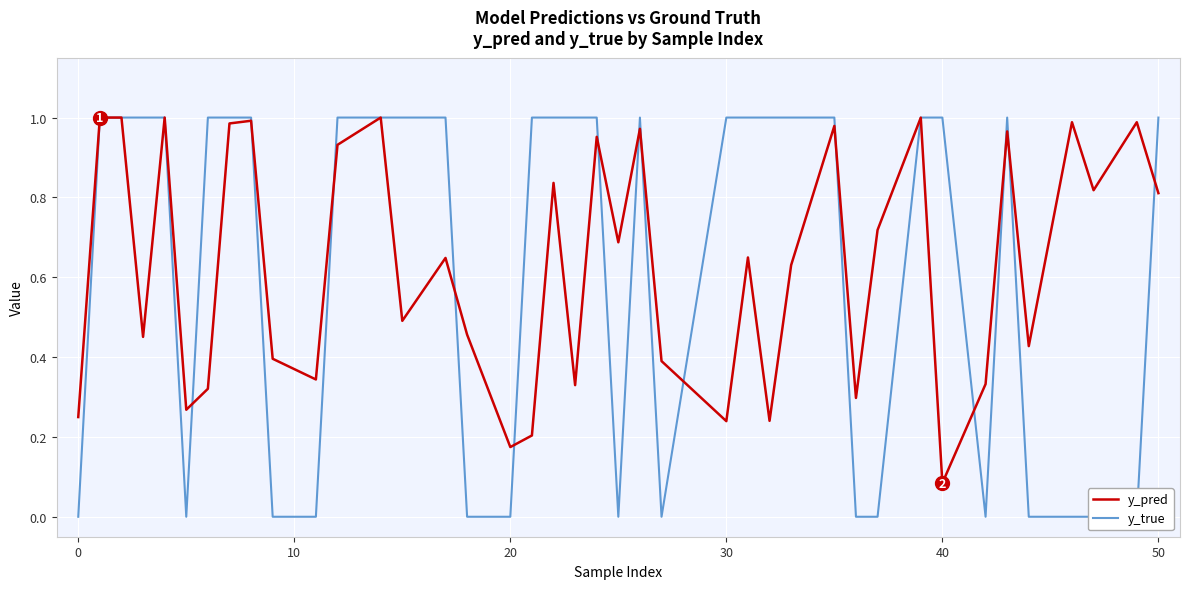

What is the value of the y_pred point at the 14th from the left?

0.5